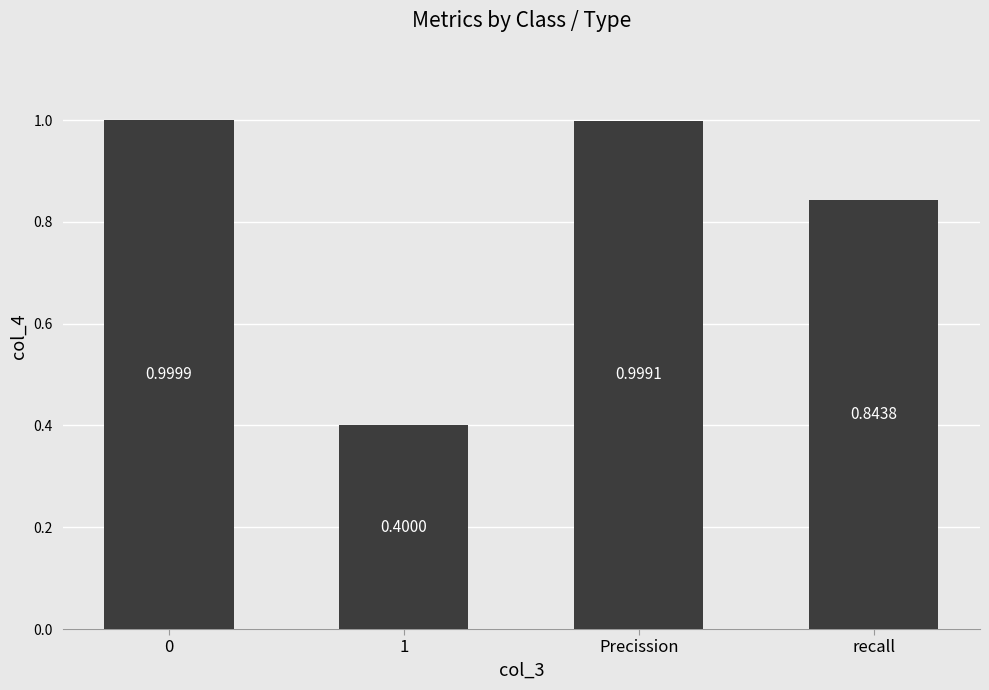

Which category has the lowest value across all series?

1